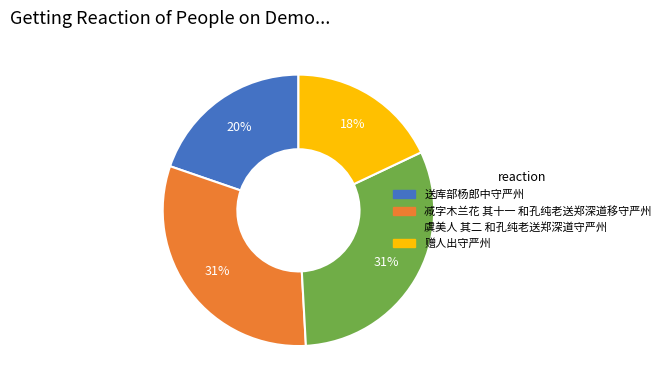

Does 送库部杨郎中守严州 account for over 50% of the chart?

No